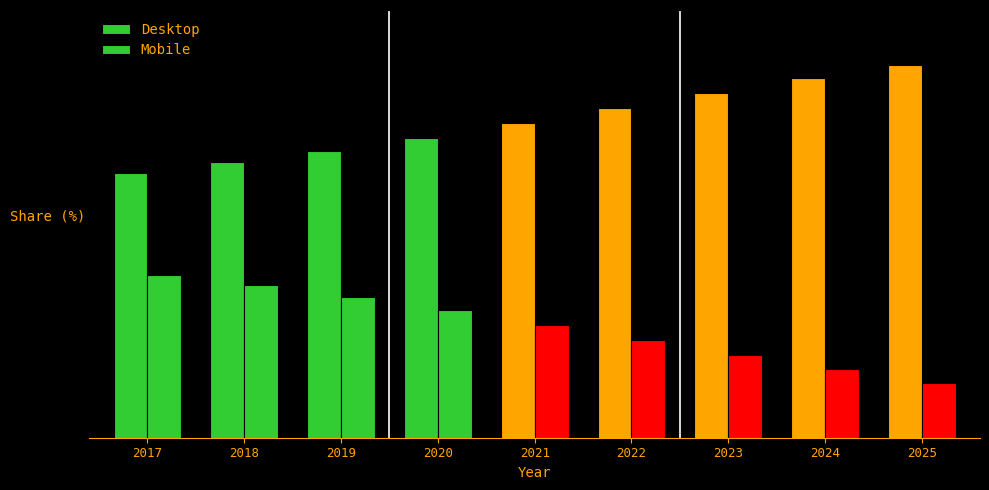

What is the approximate value of Mobile at 2022?

49.2